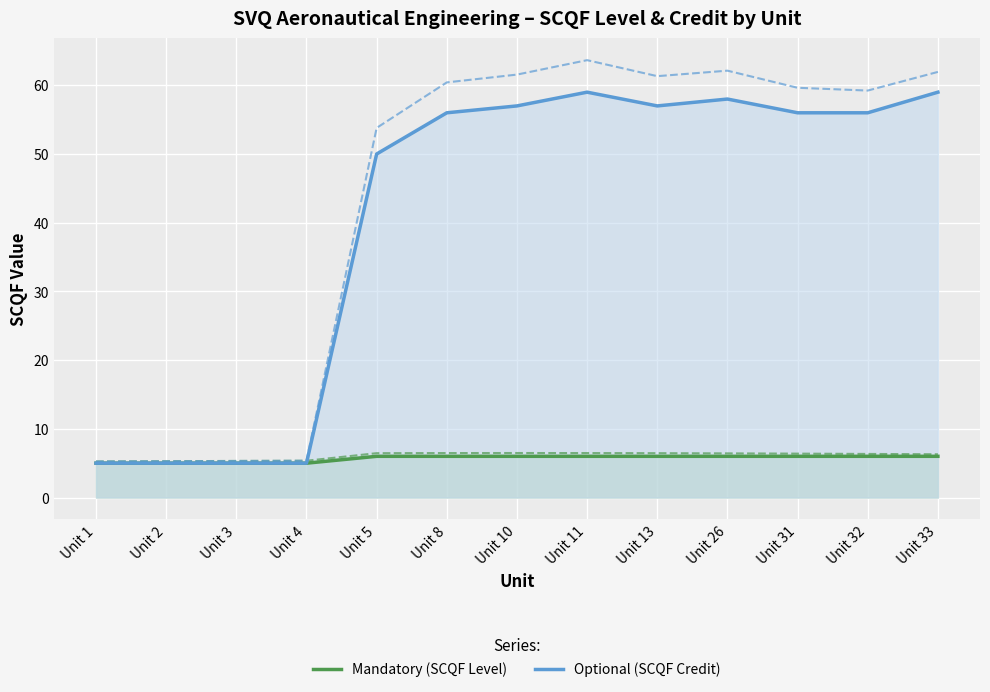

What value does the Optional (SCQF Credit) series have at Unit 10, to the nearest 10?

60